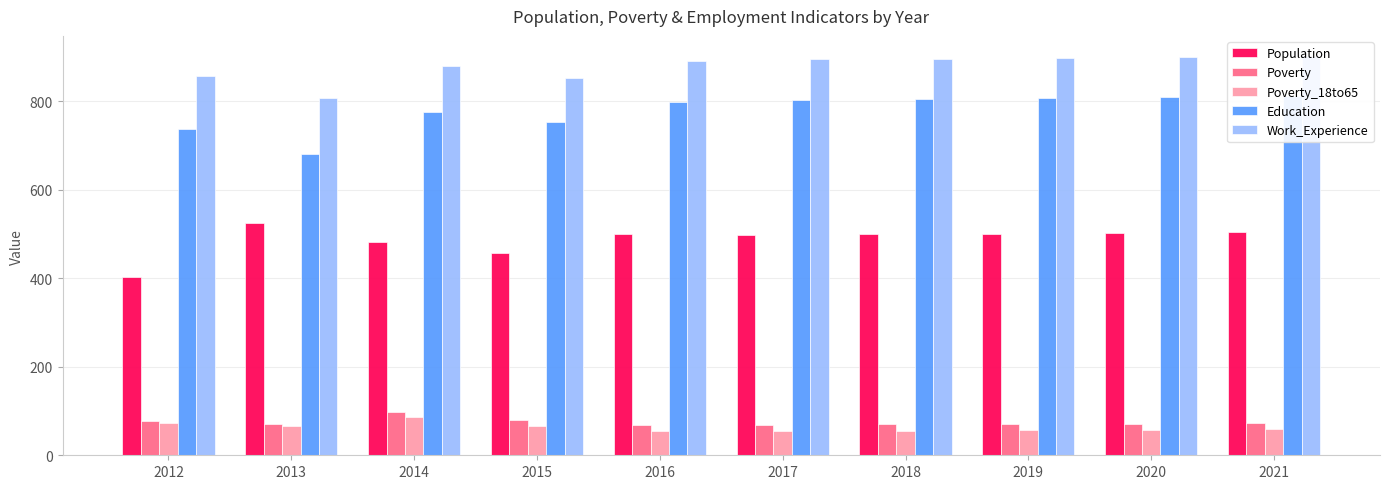

What is the spread (max minus min) of values at 2021?

844